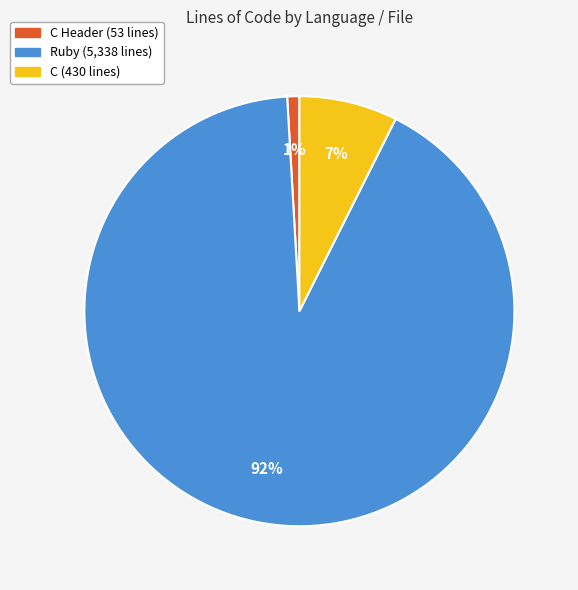

To the nearest percent, what is the average slice percentage?

33%